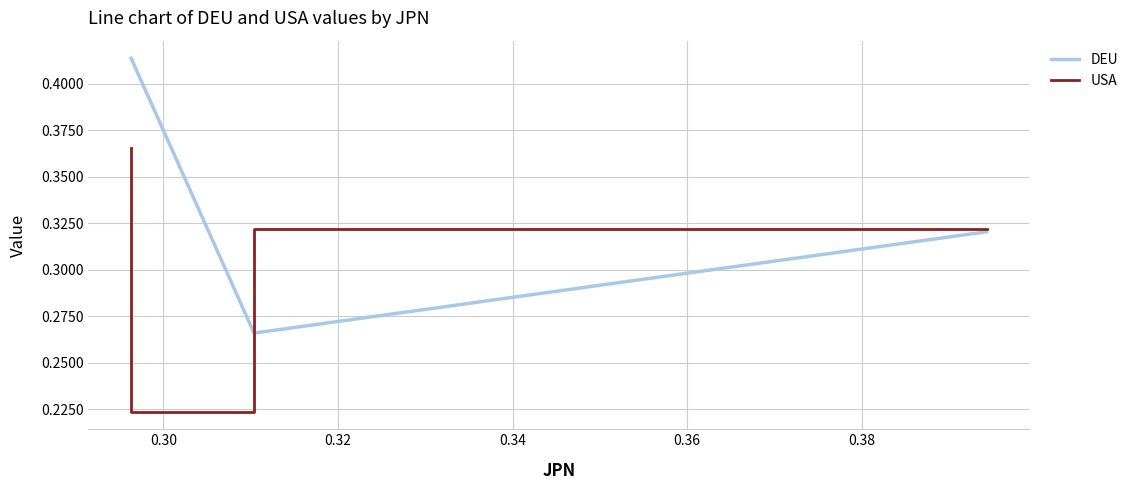

What value does the USA series have at 0.30?

0.2